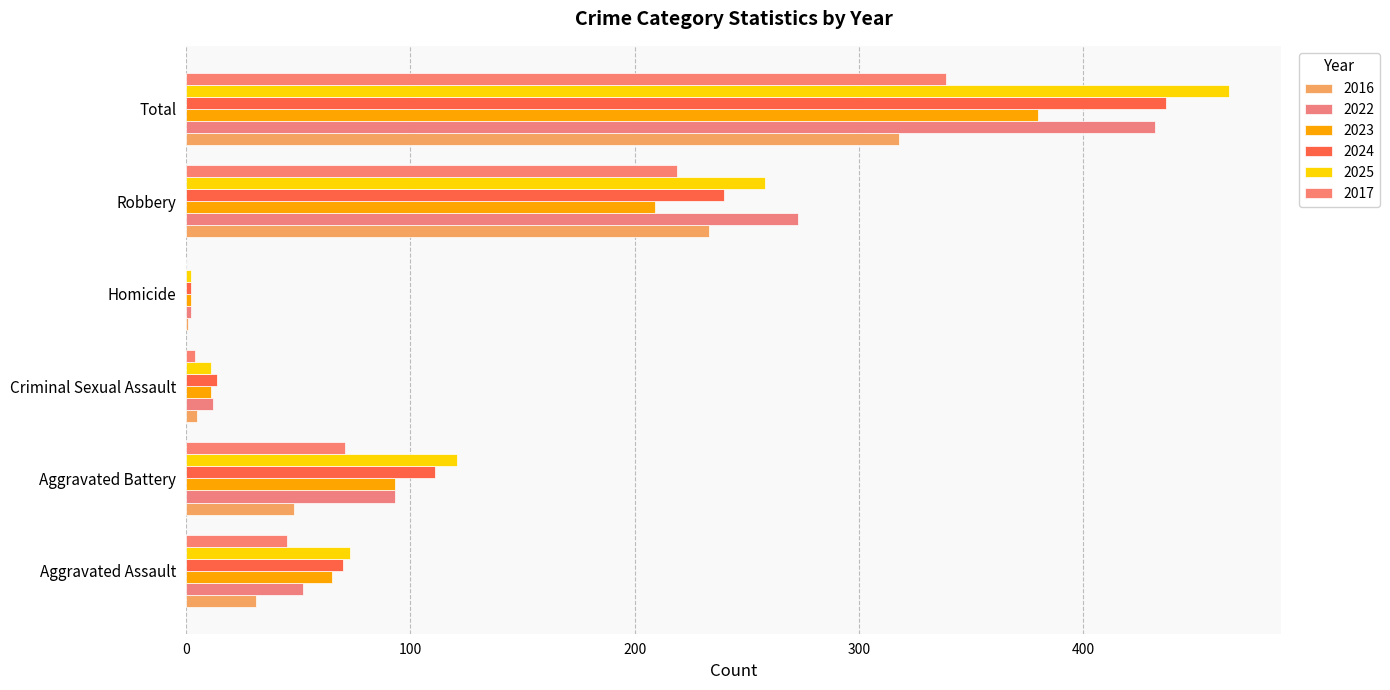

Which series has the largest range (max minus min)?

2025